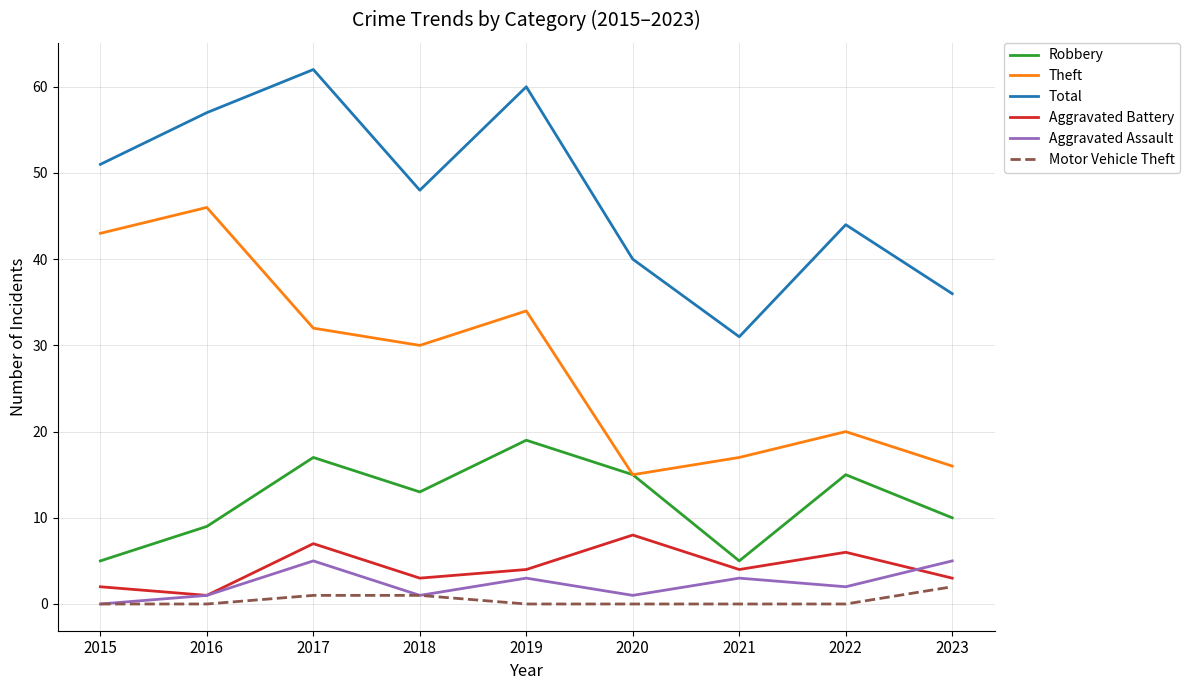

Reading left to right, what are all the values shown in this chart?

Robbery: 5	9	17	13	19	15	5	15	10
Theft: 43	46	32	30	34	15	17	20	16
Total: 51	57	62	48	60	40	31	44	36
Aggravated Battery: 2	1	7	3	4	8	4	6	3
Aggravated Assault: 0	1	5	1	3	1	3	2	5
Motor Vehicle Theft: 0	0	1	1	0	0	0	0	2